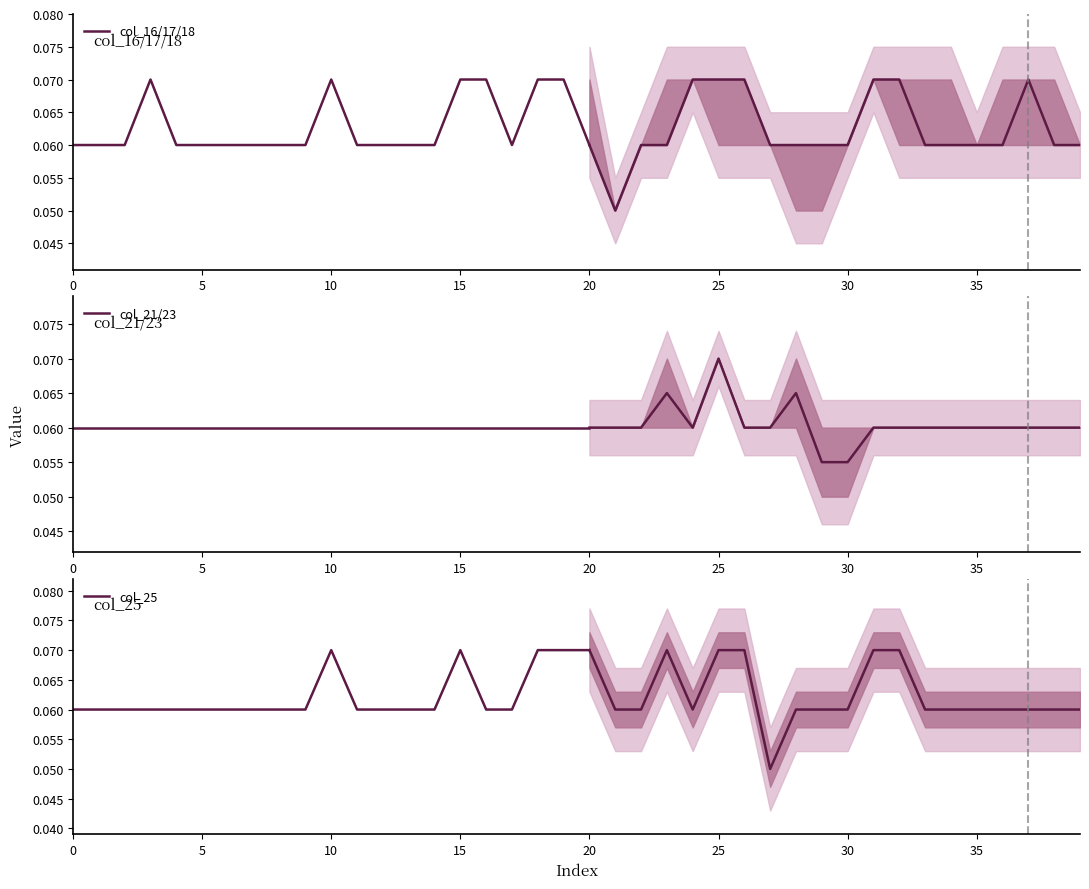

At how many categories does at least one series exceed 0?

21